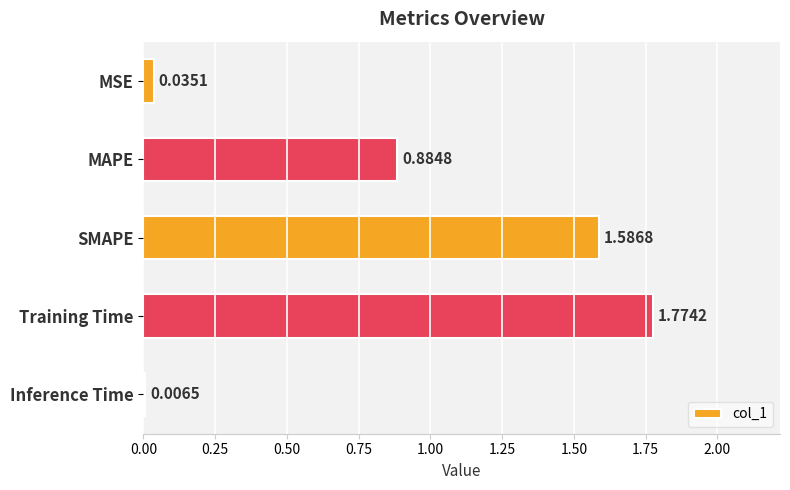

Which has a higher value, MAPE or Training Time?

Training Time